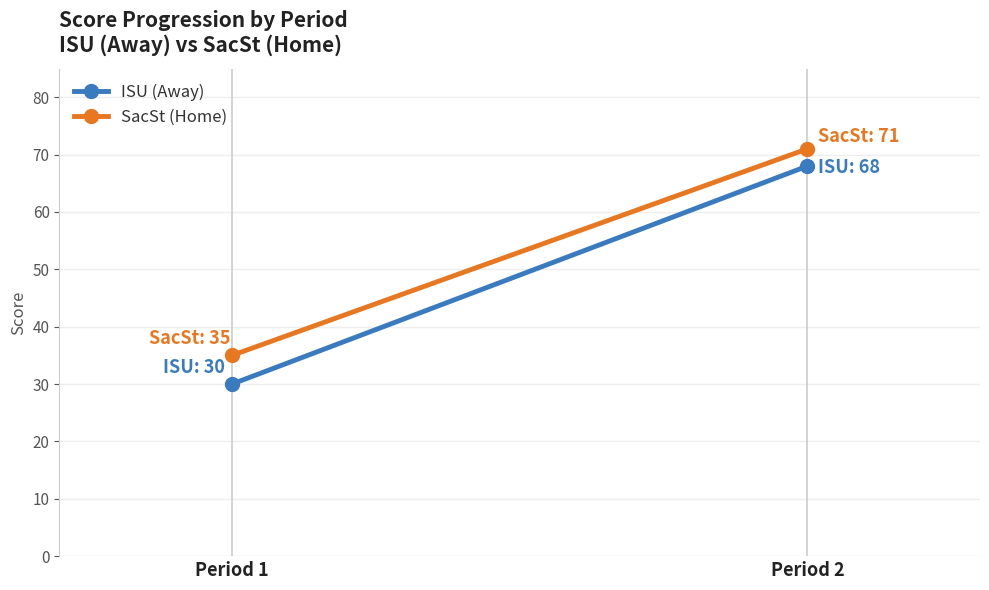

What is the lowest value of the SacSt (Home) series?

35